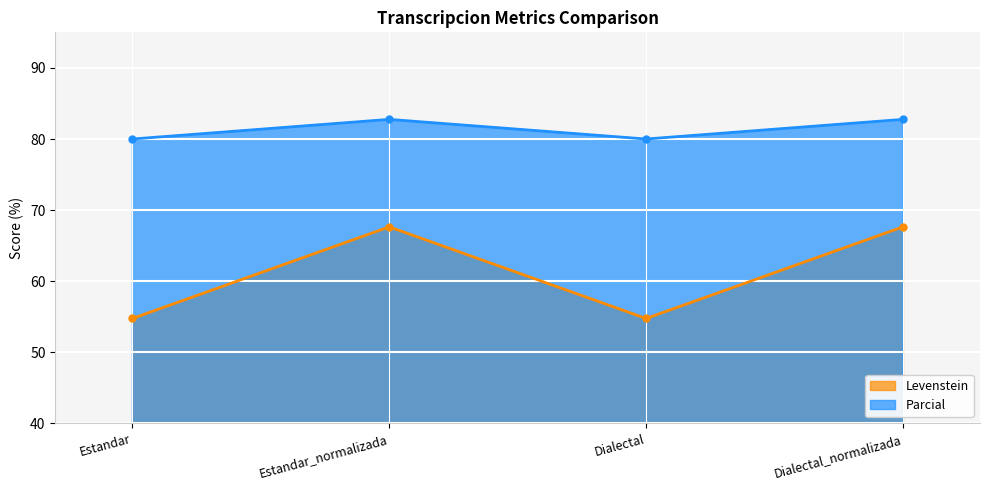

What are all the series names shown in the legend?

Levenstein, Parcial